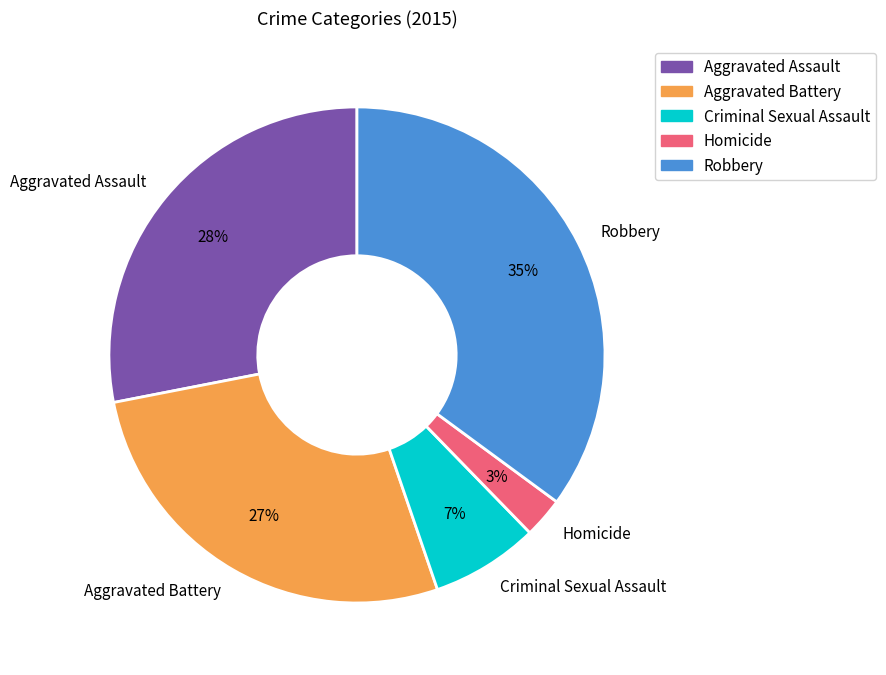

Count the number of slices in the pie.

5